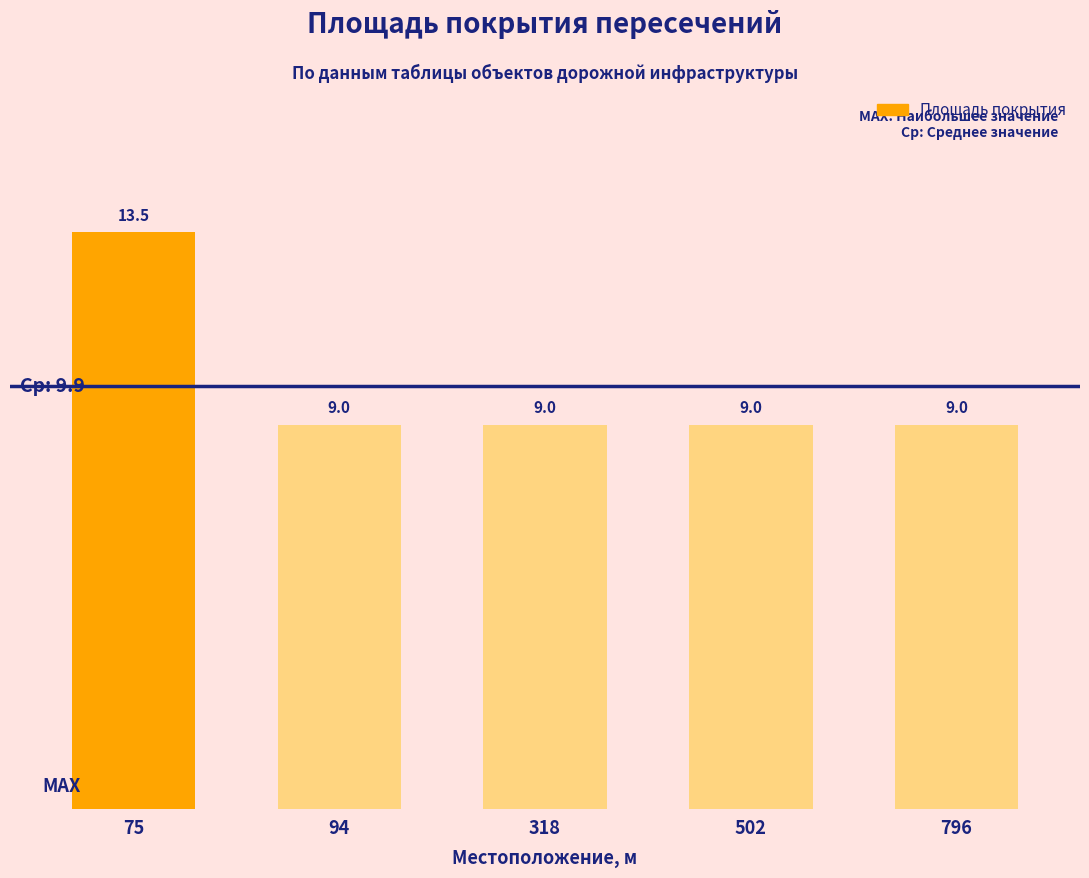

What is the value of the 3rd bar from the left?

9.0